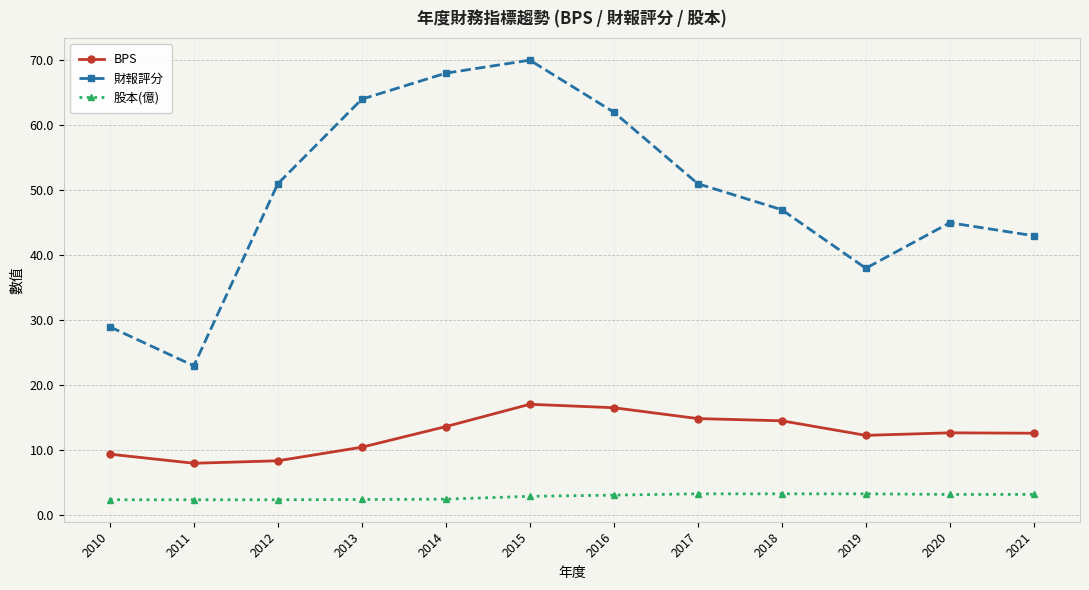

Which label corresponds to the largest value in the chart?

2015